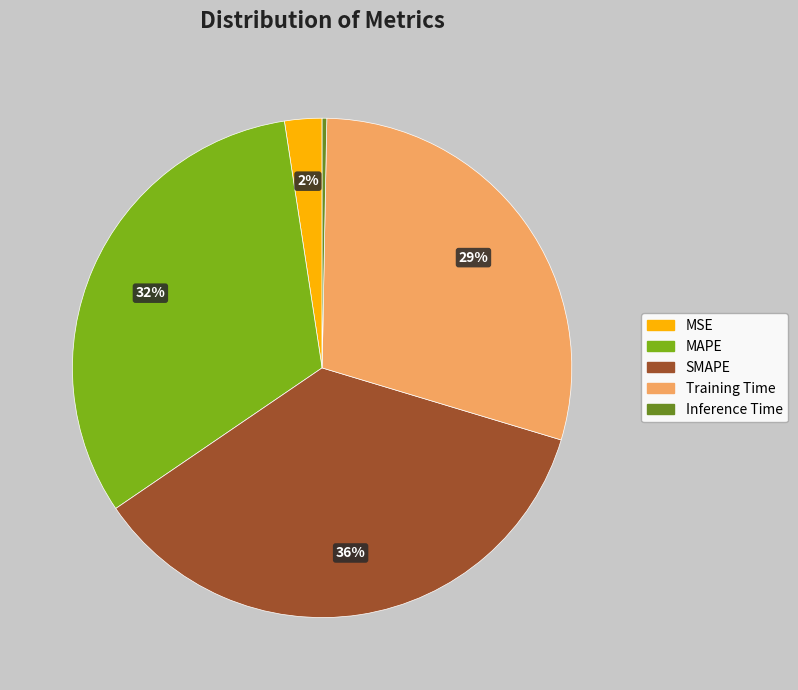

What percentage is the MAPE slice, to the nearest percent?

32%